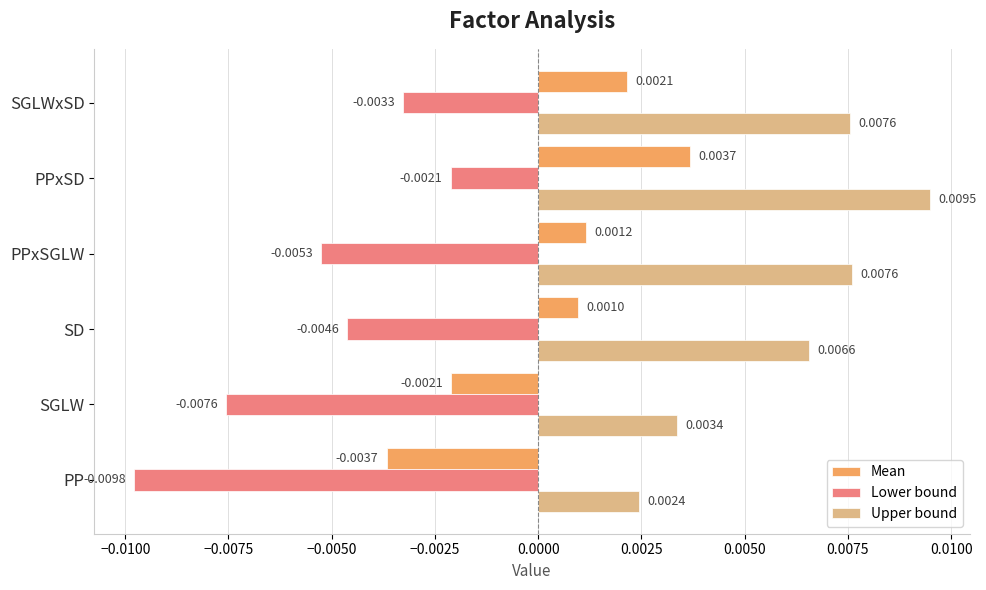

How many categories are shown in the chart?

6